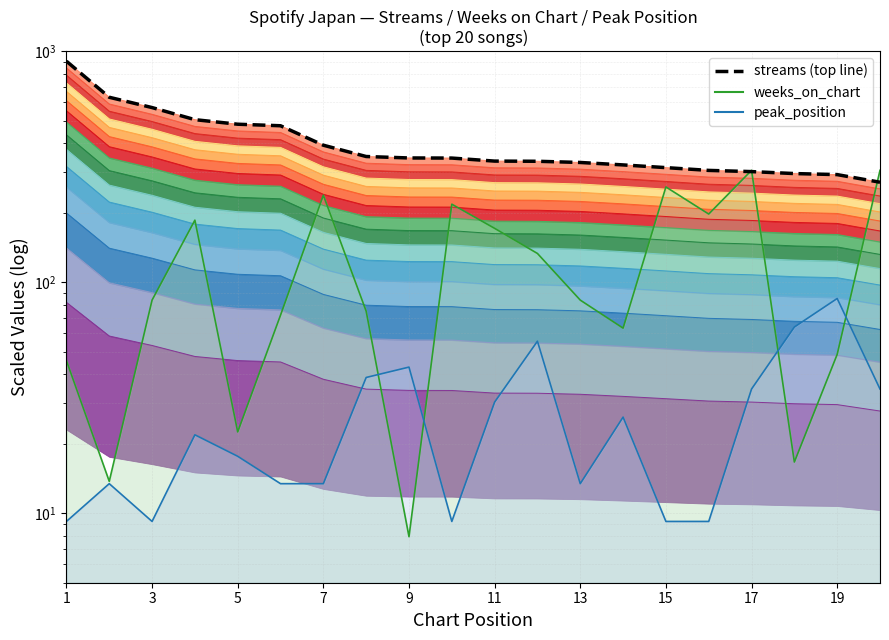

What is the difference between the values at 1 and 17?

609.7